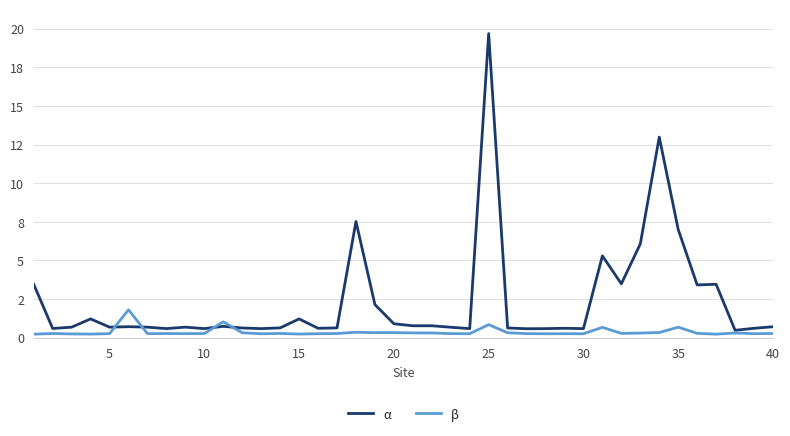

Is this an area chart (filled region under the line)?

No